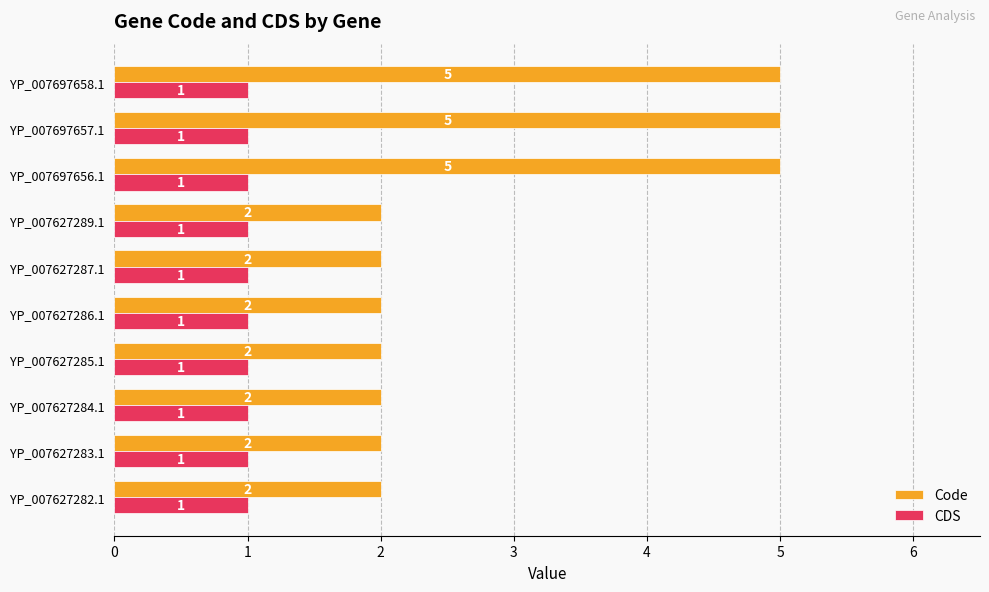

What are all the series names shown in the legend?

Code, CDS